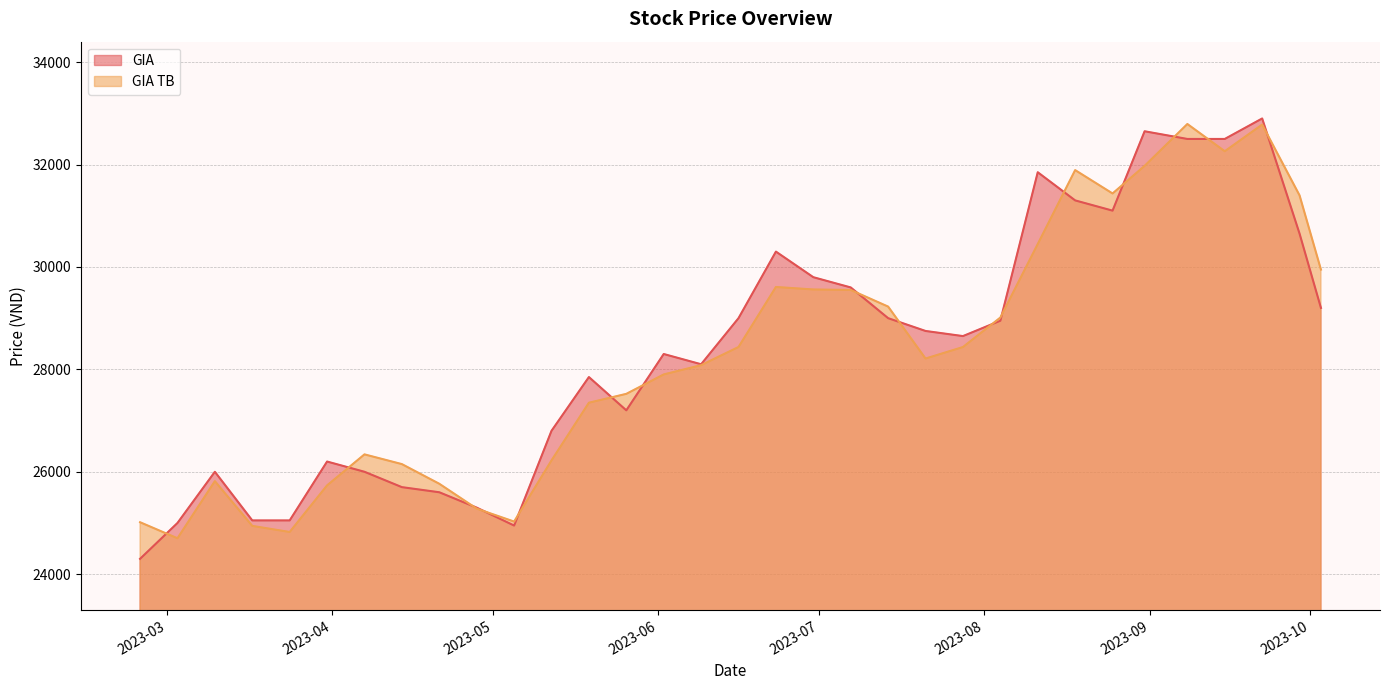

Is the value of GIA TB at 2023-05-05 greater than the value of GIA at 2023-03-03?

Yes